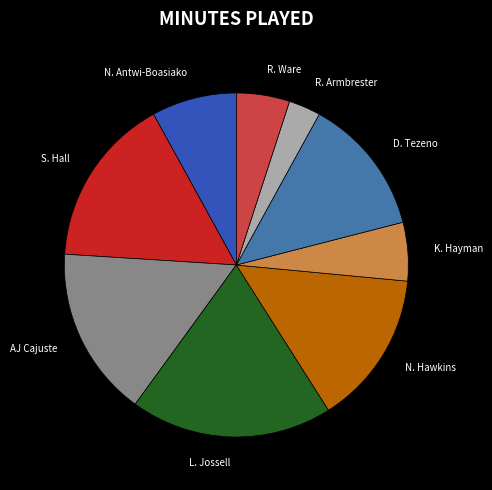

What is the ratio of the value at N. Hawkins to the value at R. Ware?

2.9